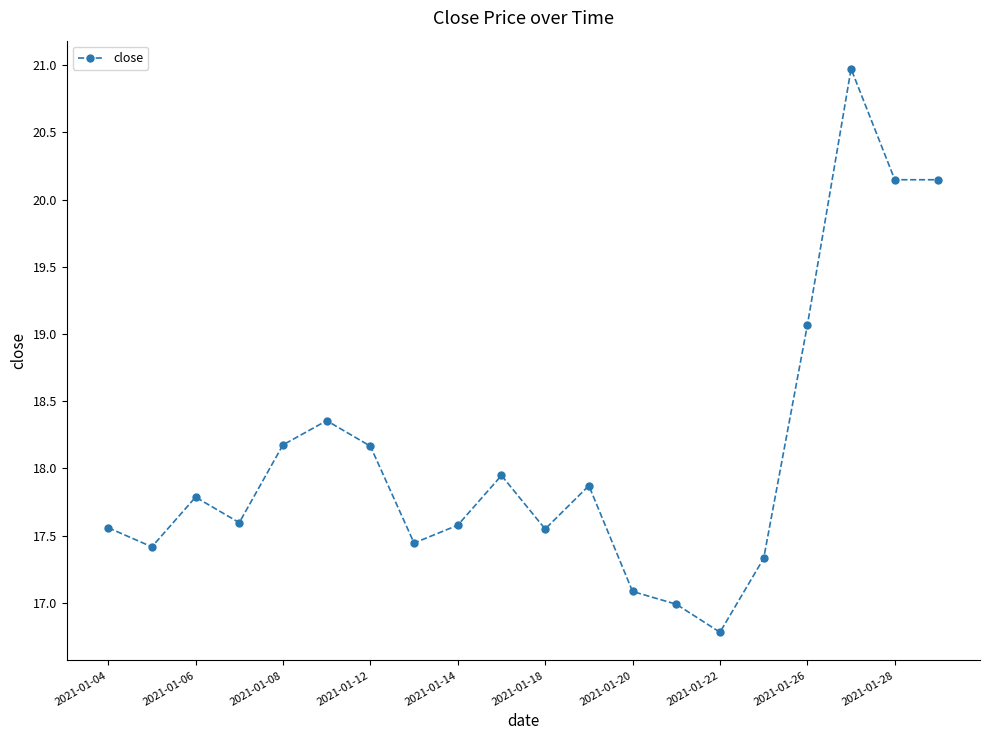

What is the value of the 4th point from the left?

17.6